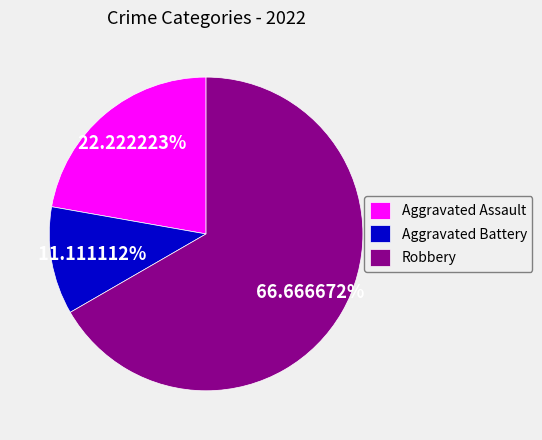

Count the number of slices in the pie.

3